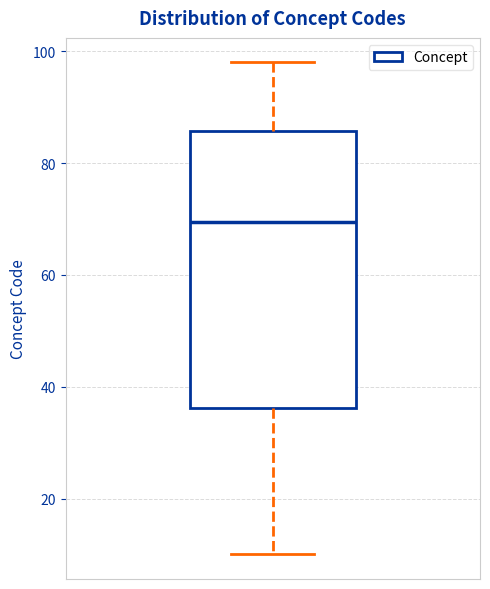

Transcribe this box plot: give where the median line is, the range the box spans, and where the two whiskers end, as read against the y-axis. The values are not printed on the chart, so give them approximately, as read against the axis.

median 70, box 36 to 86, whiskers 10 to 98